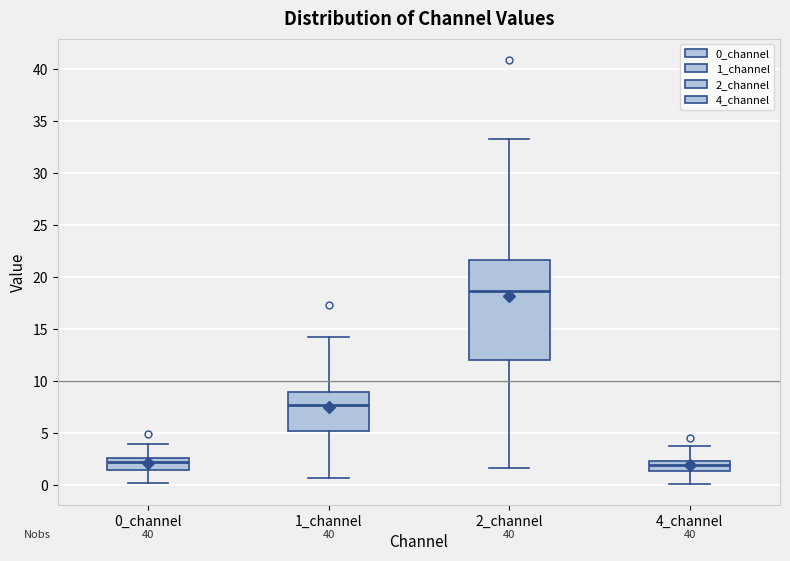

Where does the upper whisker of the box for 4_channel end on the y-axis? The values are not printed on the chart, so give them approximately, as read against the axis.

4.0